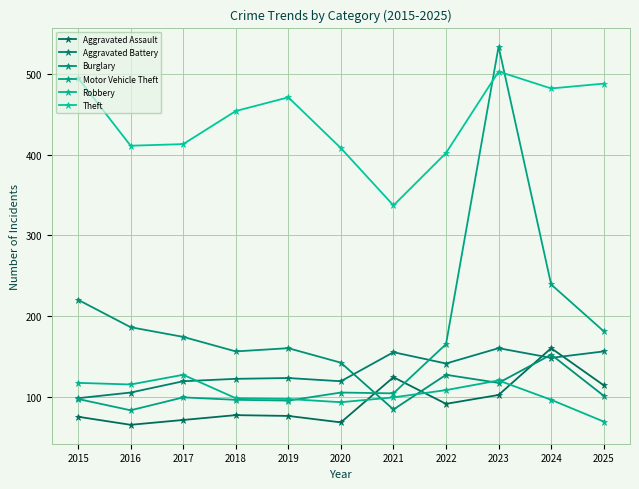

How many distinct data groups are displayed?

6